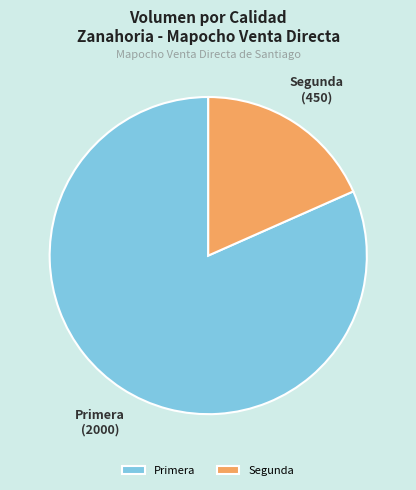

Which category has the smallest portion of the pie?

Segunda